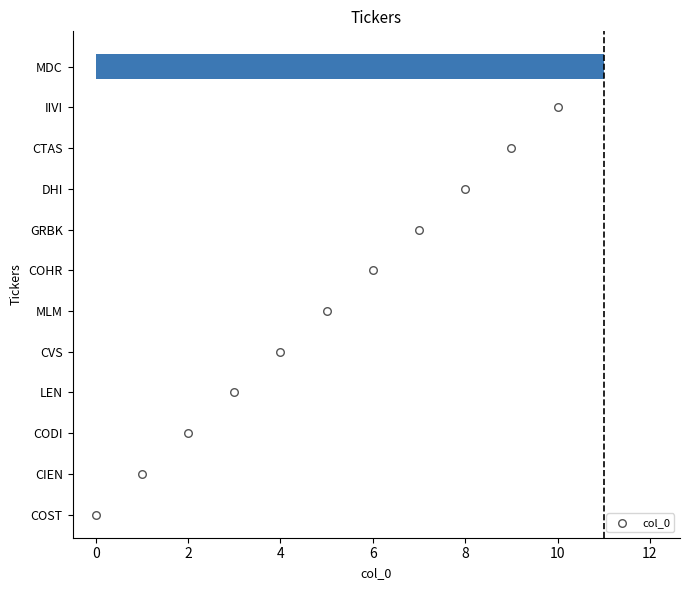

Approximately how many times larger is the value at CODI compared to CVS?

0.5